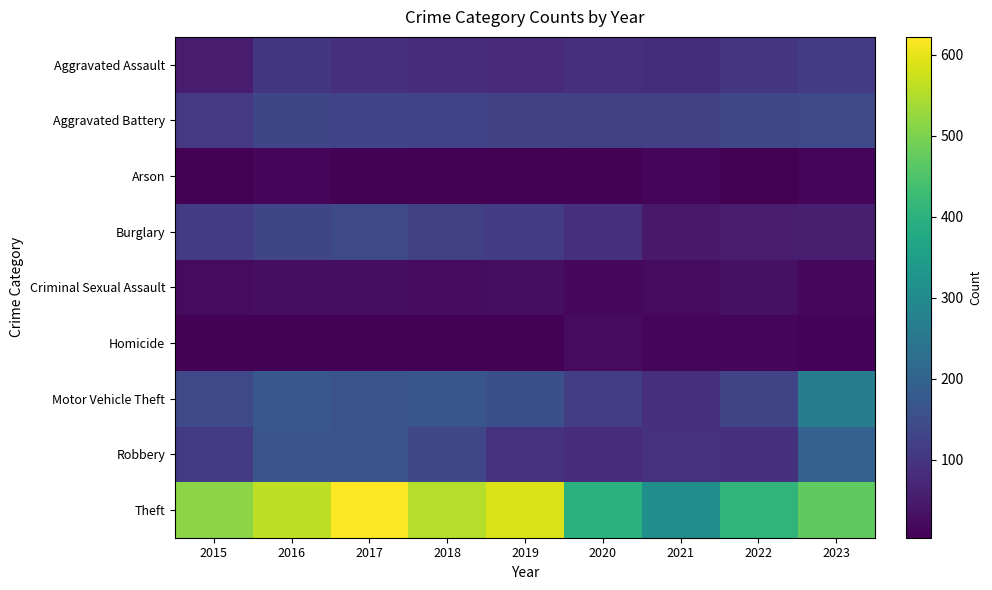

Reading left to right, extract all data points from this chart.

Aggravated Assault: 2015=54	2016=105	2017=89	2018=83	2019=79	2020=88	2021=86	2022=102	2023=113
Aggravated Battery: 2015=106	2016=132	2017=128	2018=128	2019=125	2020=121	2021=120	2022=135	2023=141
Arson: 2015=5	2016=16	2017=8	2018=6	2019=6	2020=5	2021=12	2022=4	2023=14
Burglary: 2015=113	2016=134	2017=140	2018=122	2019=111	2020=88	2021=47	2022=53	2023=57
Criminal Sexual Assault: 2015=23	2016=27	2017=28	2018=24	2019=28	2020=18	2021=21	2022=31	2023=18
Homicide: 2015=8	2016=7	2017=7	2018=4	2019=7	2020=21	2021=16	2022=14	2023=9
Motor Vehicle Theft: 2015=140	2016=172	2017=162	2018=170	2019=156	2020=118	2021=88	2022=130	2023=263
Robbery: 2015=109	2016=166	2017=163	2018=135	2019=93	2020=82	2021=92	2022=90	2023=199
Theft: 2015=514	2016=562	2017=622	2018=552	2019=590	2020=399	2021=311	2022=408	2023=470